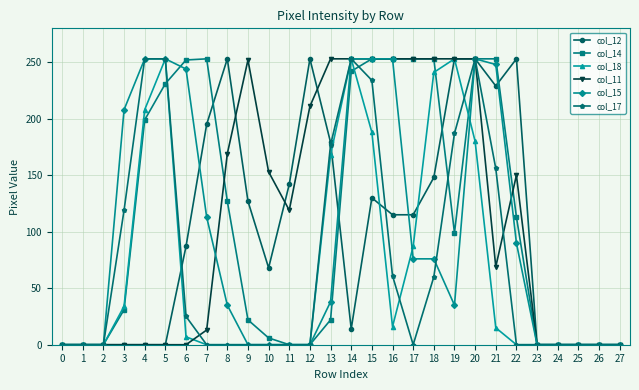

True or false: col_18 has a value of 0 at 24.

True